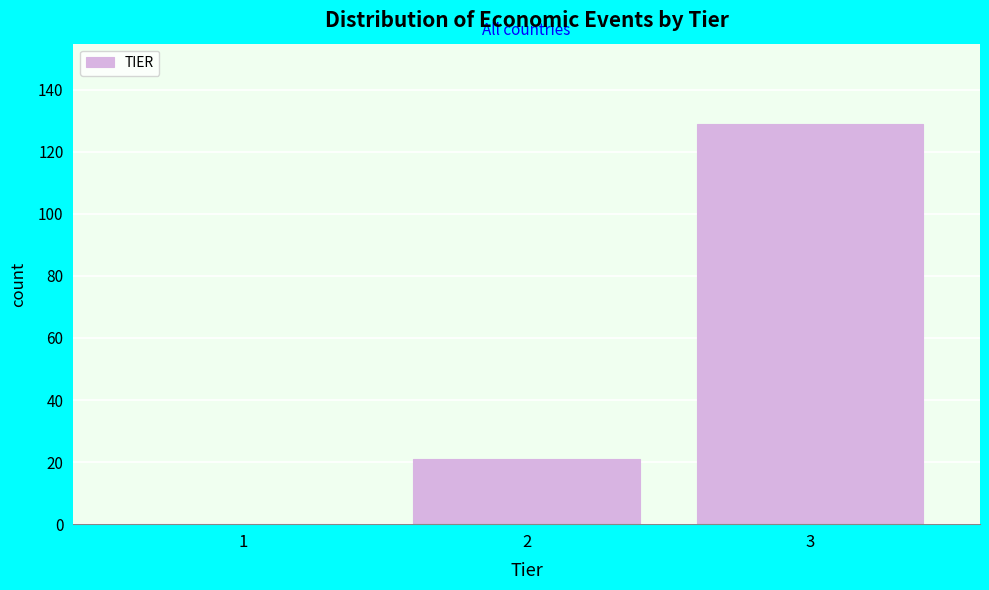

Reading left to right, transcribe all the data shown in this chart.

1=0	2=21	3=129